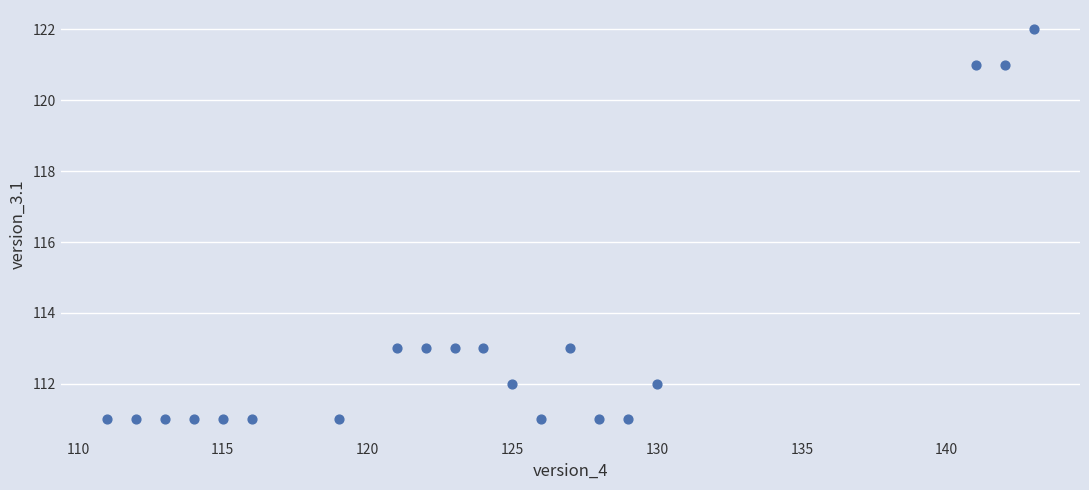

What is the range of Y values (max minus min)?

11